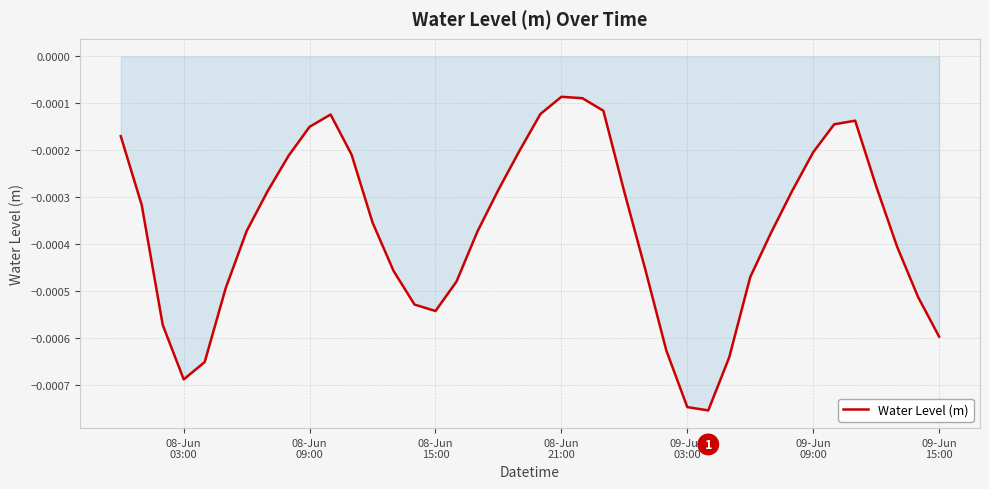

Does the chart display data point markers on the line(s)?

No